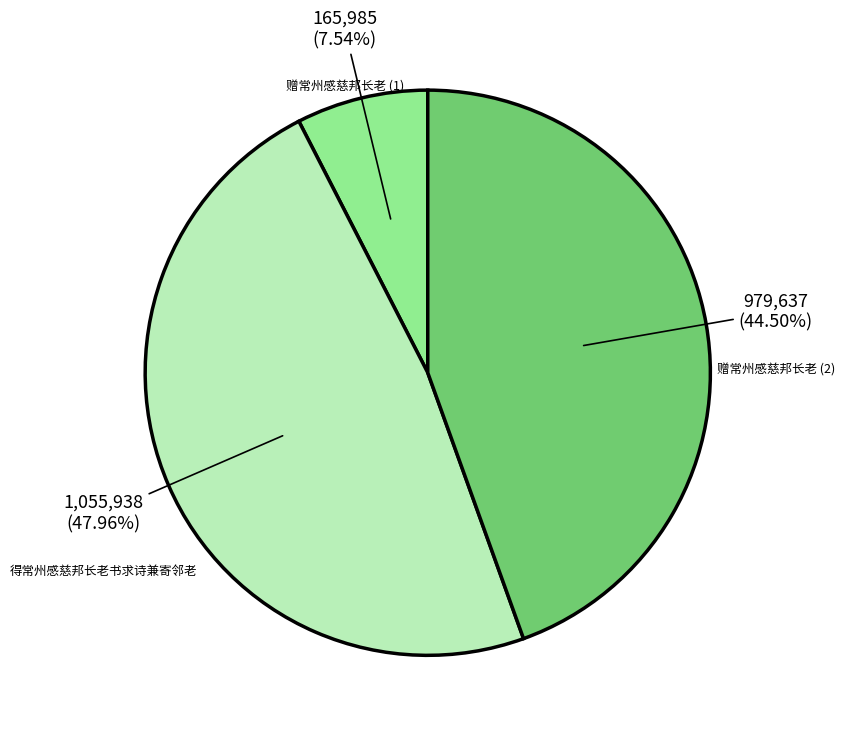

Which category has the biggest portion of the pie?

得常州感慈邦长老书求诗兼寄邻老